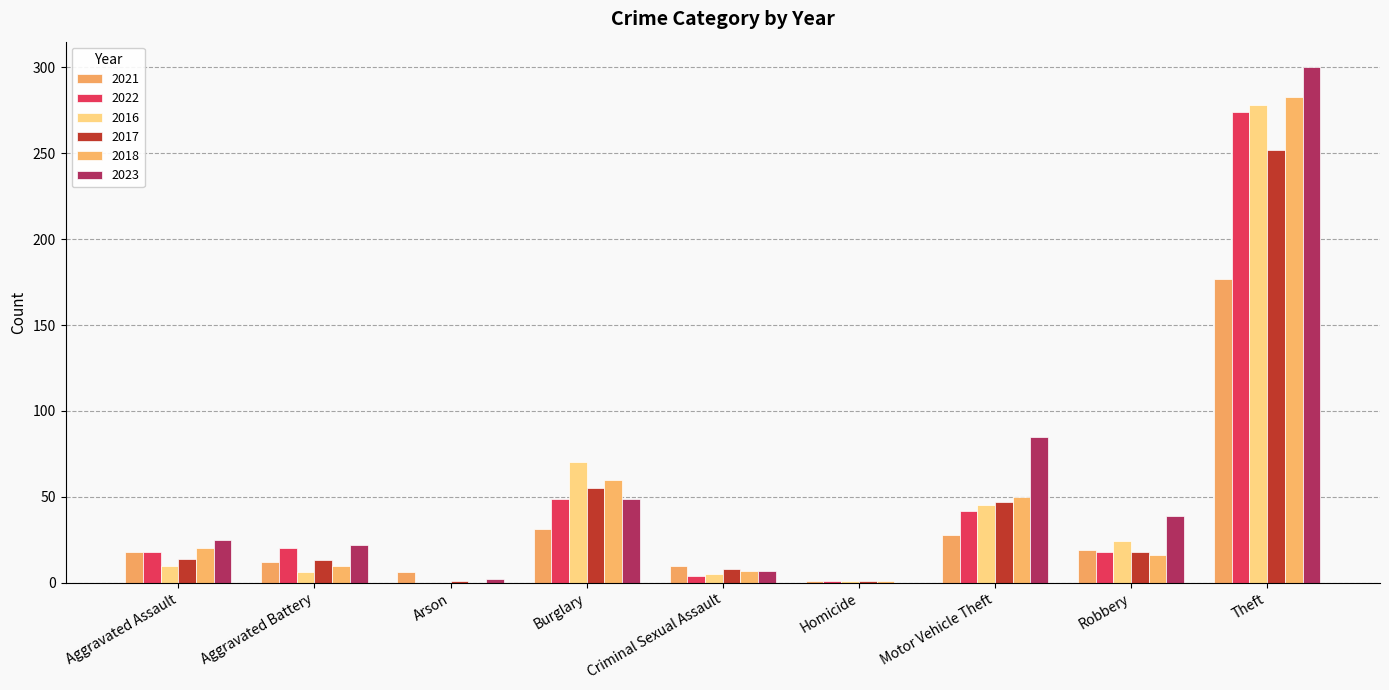

Is it true that 2018 equals 175 at Arson?

False